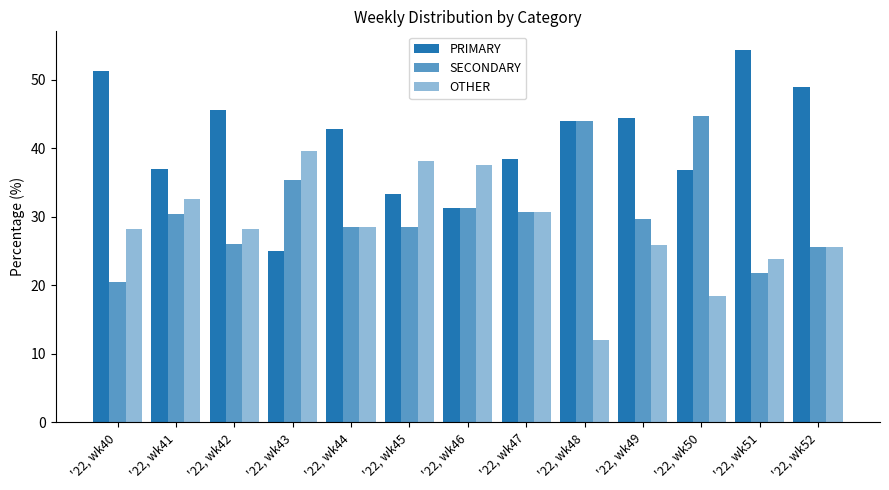

Reading left to right, list all the values displayed in this chart.

PRIMARY: '22, wk40=51.3	'22, wk41=37.0	'22, wk42=45.7	'22, wk43=25.0	'22, wk44=42.9	'22, wk45=33.3	'22, wk46=31.2	'22, wk47=38.5	'22, wk48=44.0	'22, wk49=44.4	'22, wk50=36.8	'22, wk51=54.3	'22, wk52=48.9
SECONDARY: '22, wk40=20.5	'22, wk41=30.4	'22, wk42=26.1	'22, wk43=35.4	'22, wk44=28.6	'22, wk45=28.6	'22, wk46=31.2	'22, wk47=30.8	'22, wk48=44.0	'22, wk49=29.6	'22, wk50=44.7	'22, wk51=21.7	'22, wk52=25.5
OTHER: '22, wk40=28.2	'22, wk41=32.6	'22, wk42=28.3	'22, wk43=39.6	'22, wk44=28.6	'22, wk45=38.1	'22, wk46=37.5	'22, wk47=30.8	'22, wk48=12.0	'22, wk49=25.9	'22, wk50=18.4	'22, wk51=23.9	'22, wk52=25.5